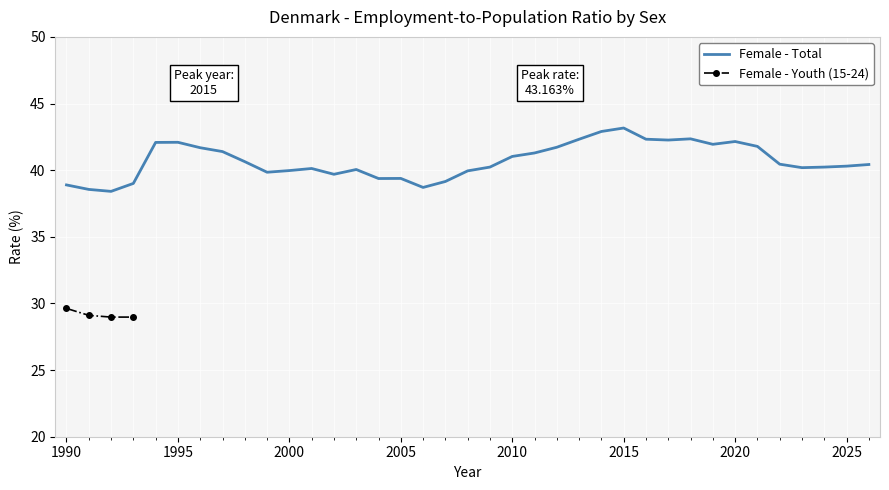

How many categories are shown in the chart?

37